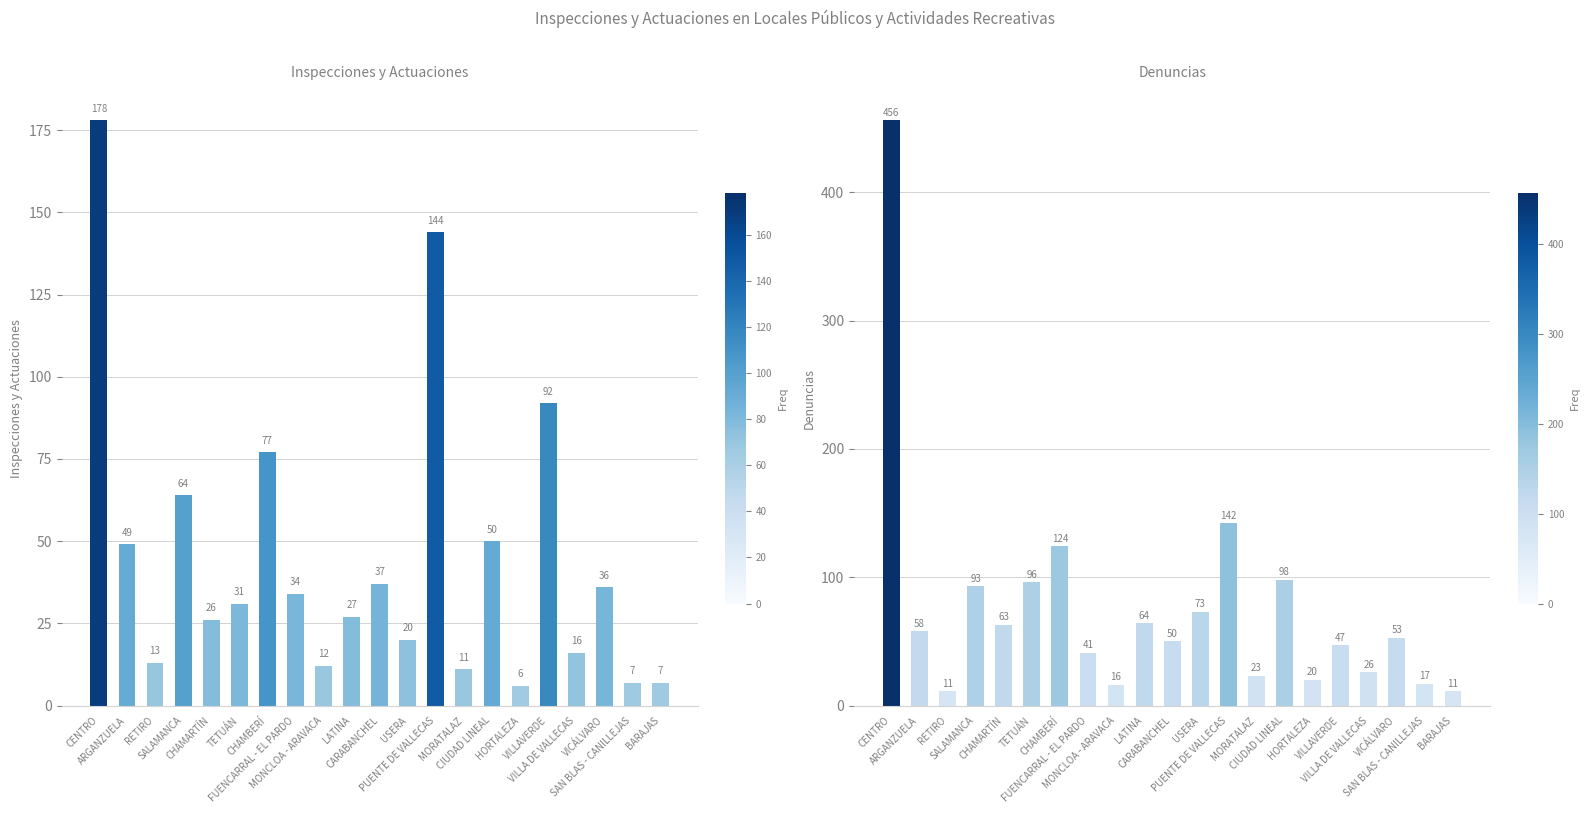

What is the smallest value displayed?

6